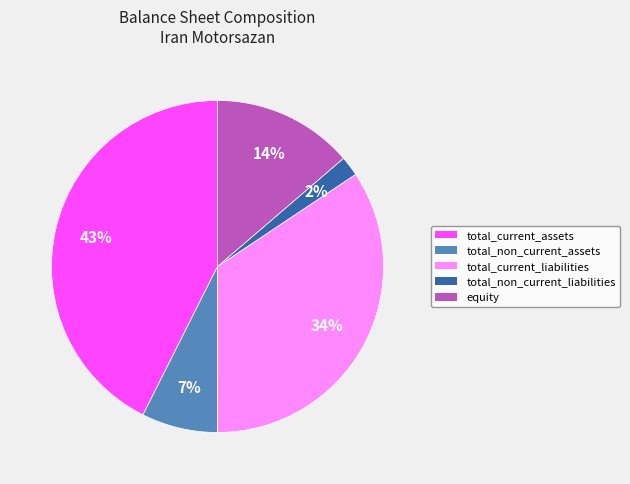

Count the number of slices in the pie.

5